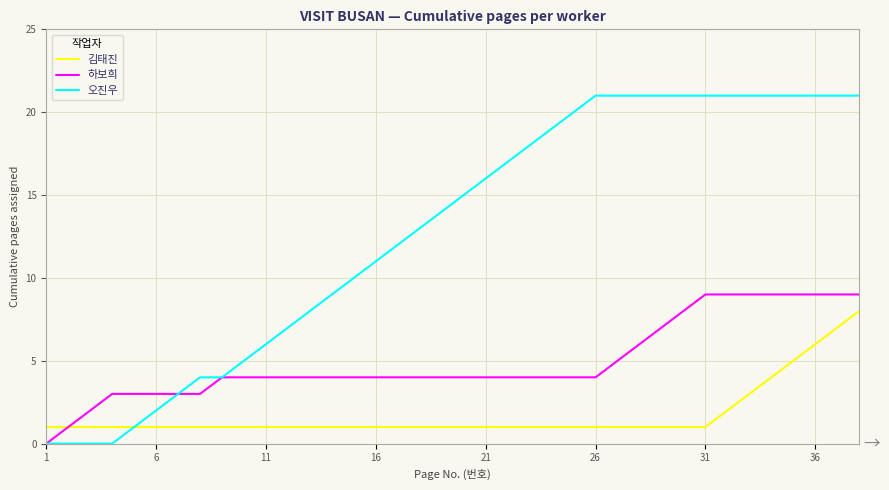

What is the difference between the maximum and minimum values in the 오진우 series?

21